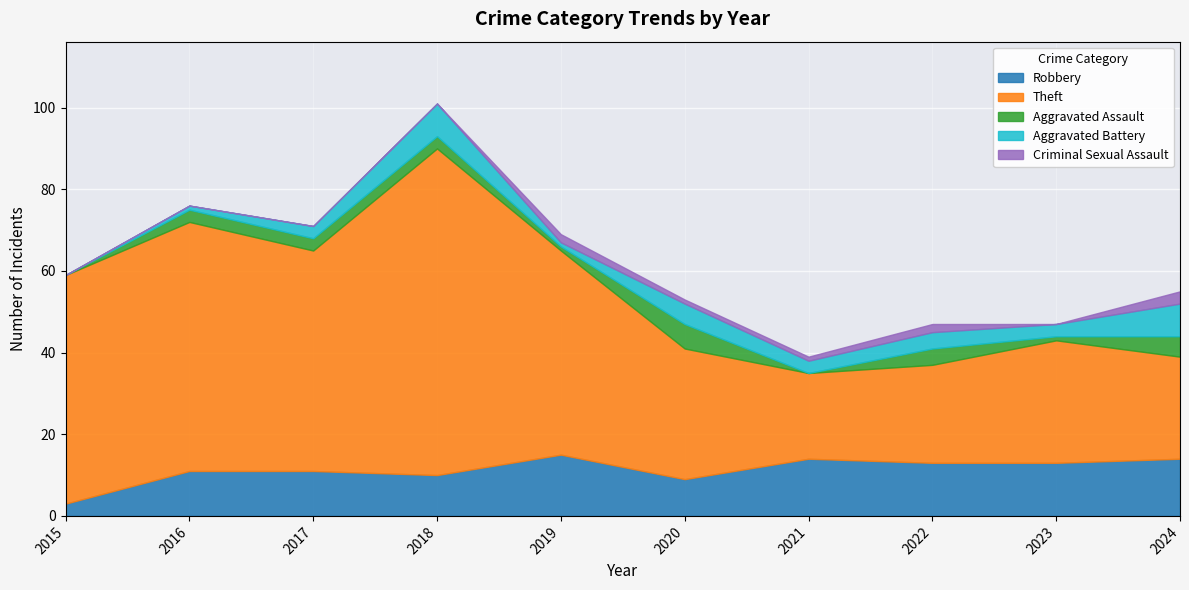

Rank the categories by Theft value from lowest to highest.

2021, 2022, 2024, 2023, 2020, 2019, 2017, 2015, 2016, 2018